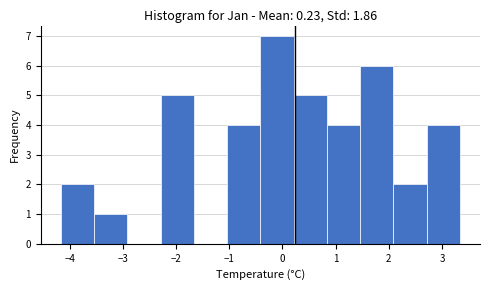

Reading left to right, list every bar in this chart as the range it spans on the x-axis followed by its height. Neither the bar edges nor the heights are printed on the chart, so give them approximately, as read against the axes.

-4.2 to -3.5: 2
-3.5 to -2.9: 1
-2.9 to -2.3: 0
-2.3 to -1.7: 5
-1.7 to -1.0: 0
-1.0 to -0.4: 4
-0.4 to 0.2: 7
0.2 to 0.8: 5
0.8 to 1.5: 4
1.5 to 2.1: 6
2.1 to 2.7: 2
2.7 to 3.3: 4